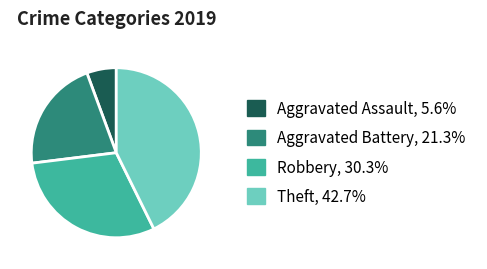

The Robbery slice represents 42% of the pie. True or false?

False